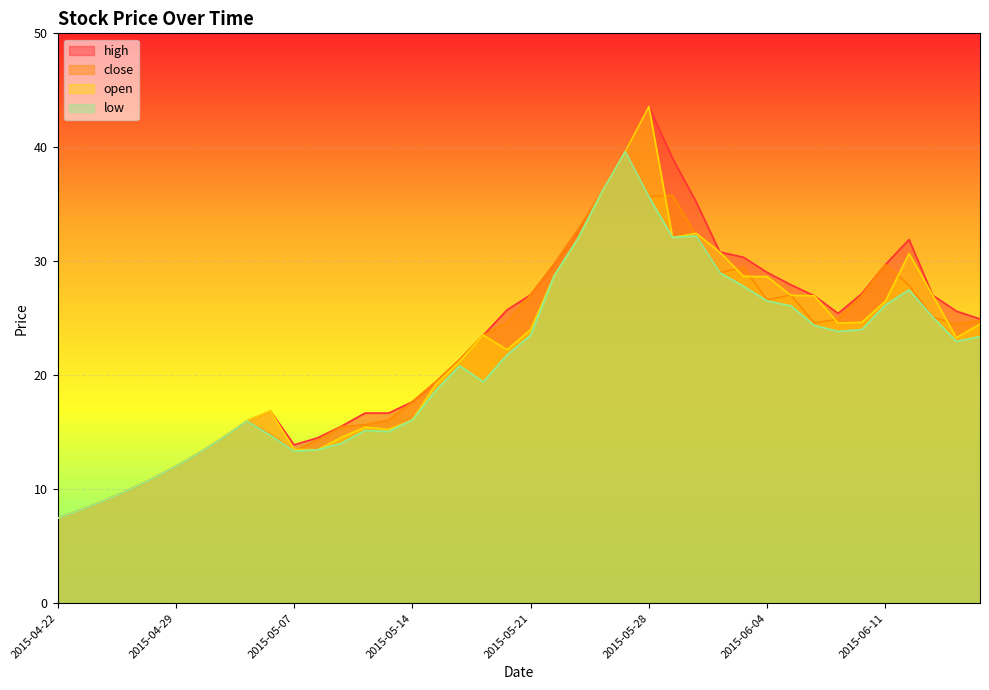

The value of high at 2015-05-18 is 33.8. True or false?

False